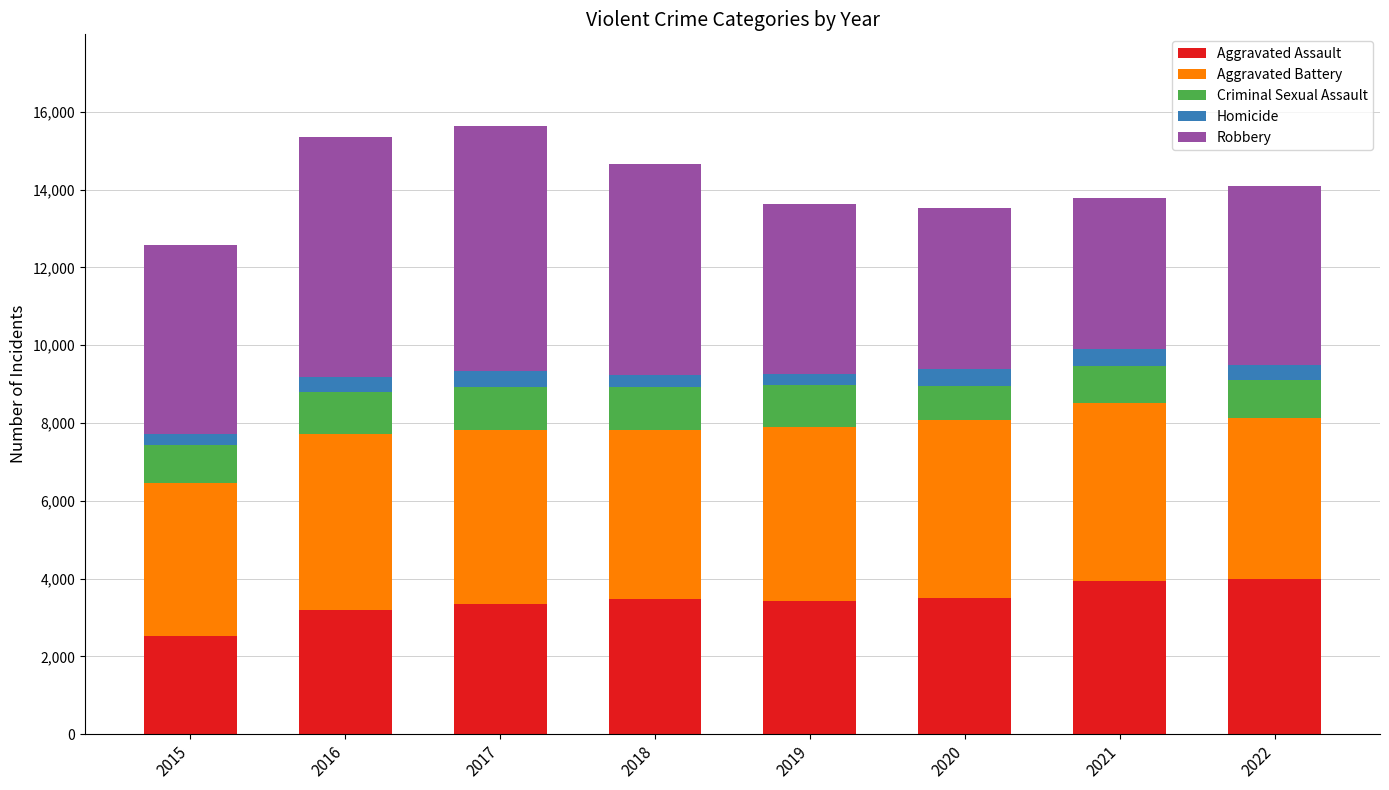

What is the total value across all series at 2016?

15357